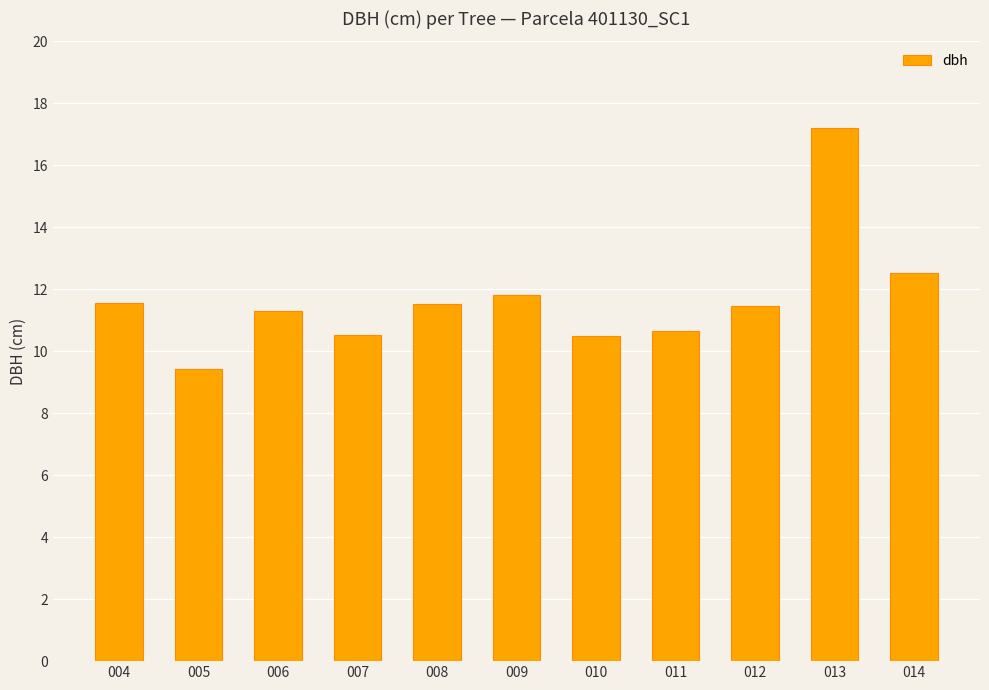

Which category has the lowest value across all series?

005